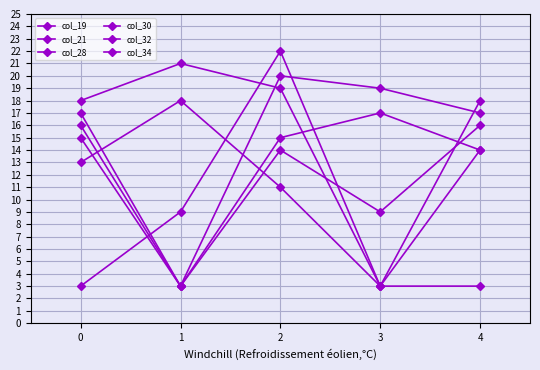

How many intersections are there between col_21 and col_34?

2